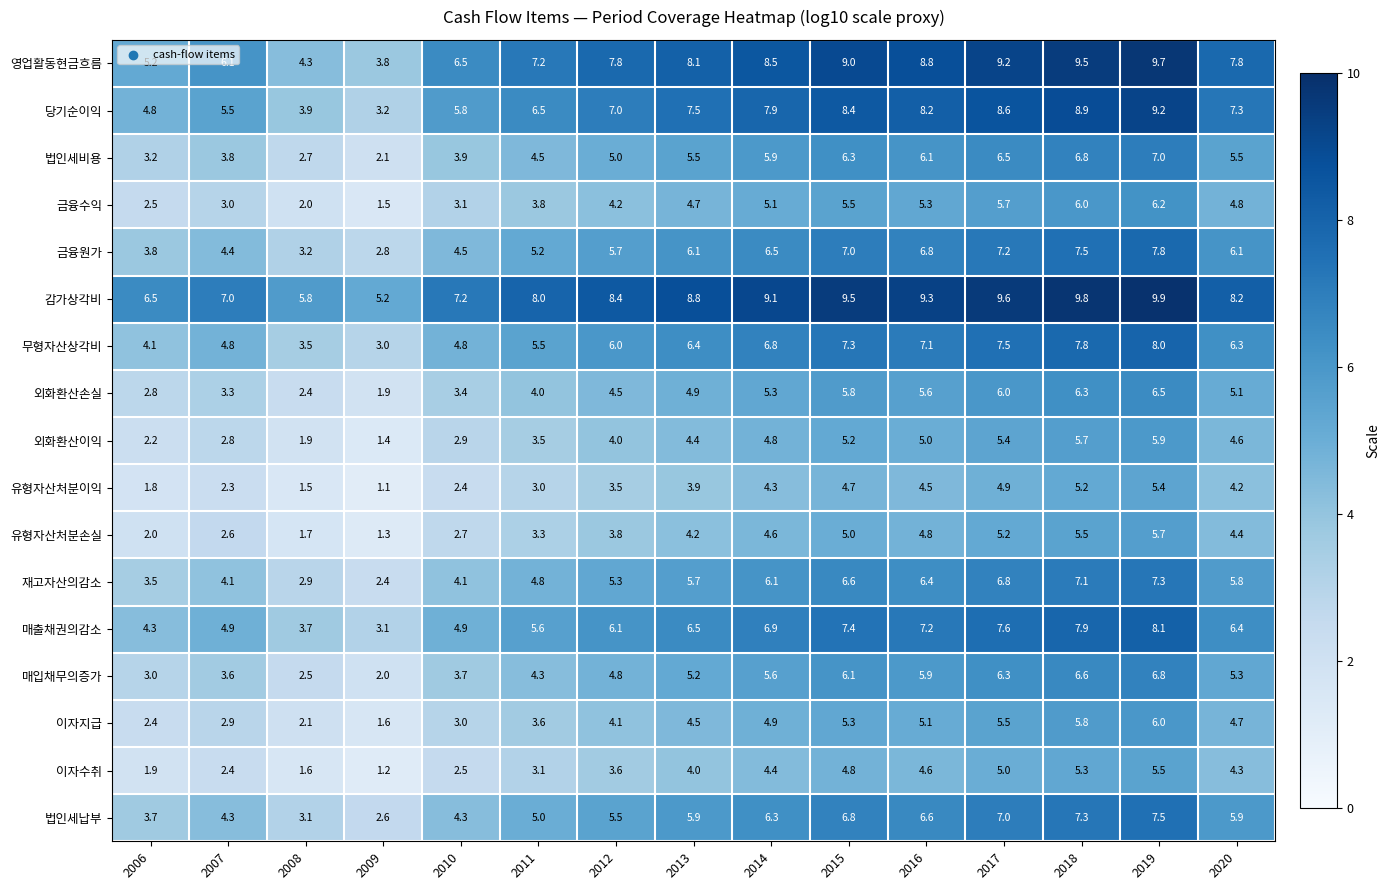

Which series has the largest range (max minus min)?

당기순이익